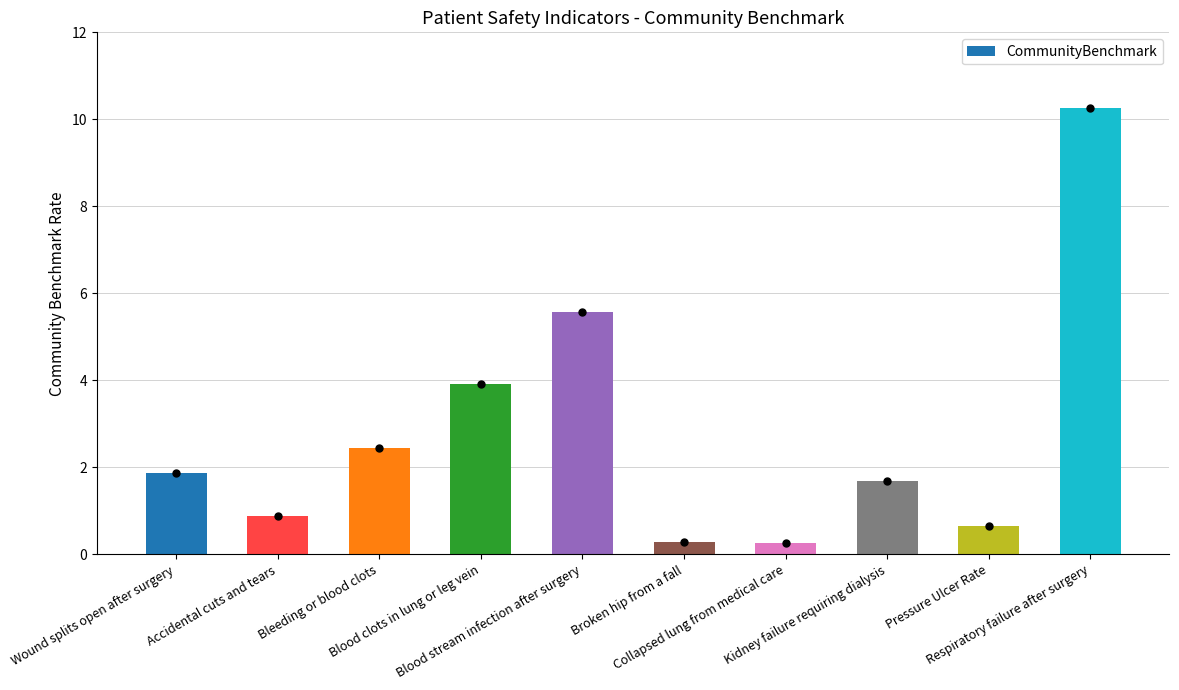

How many bars are there in total?

10